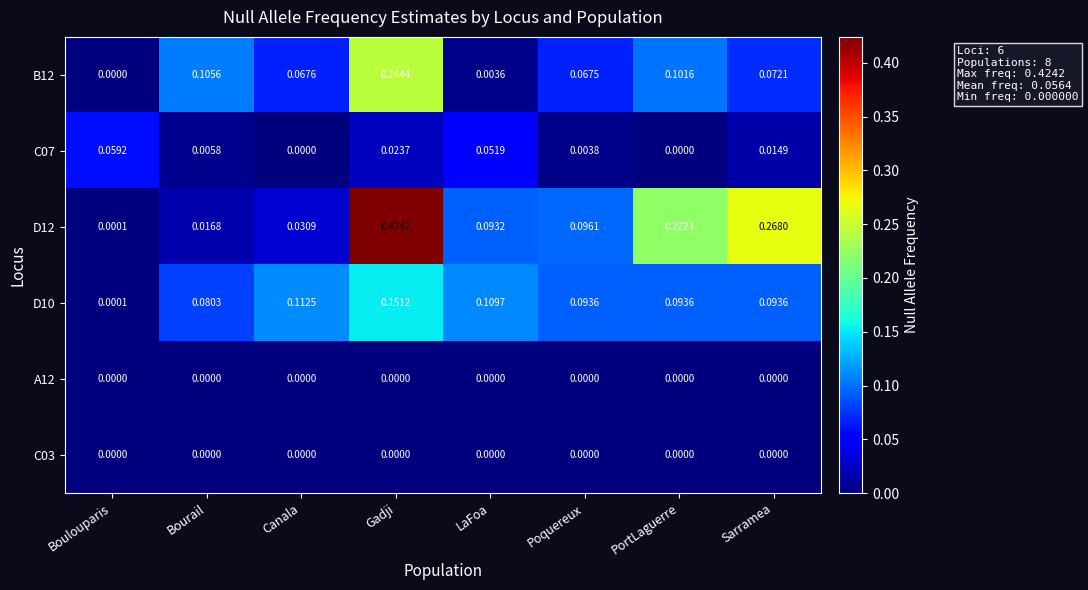

At which category is the sum across all series the highest?

Gadji